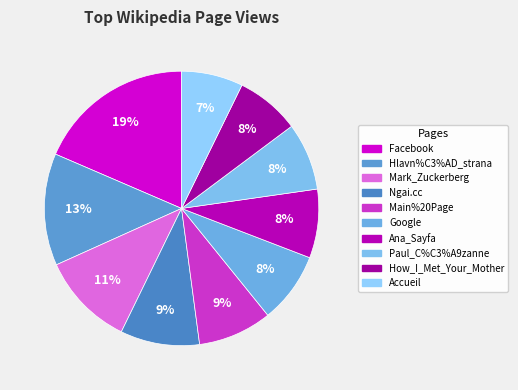

How many segments does this pie chart have?

10